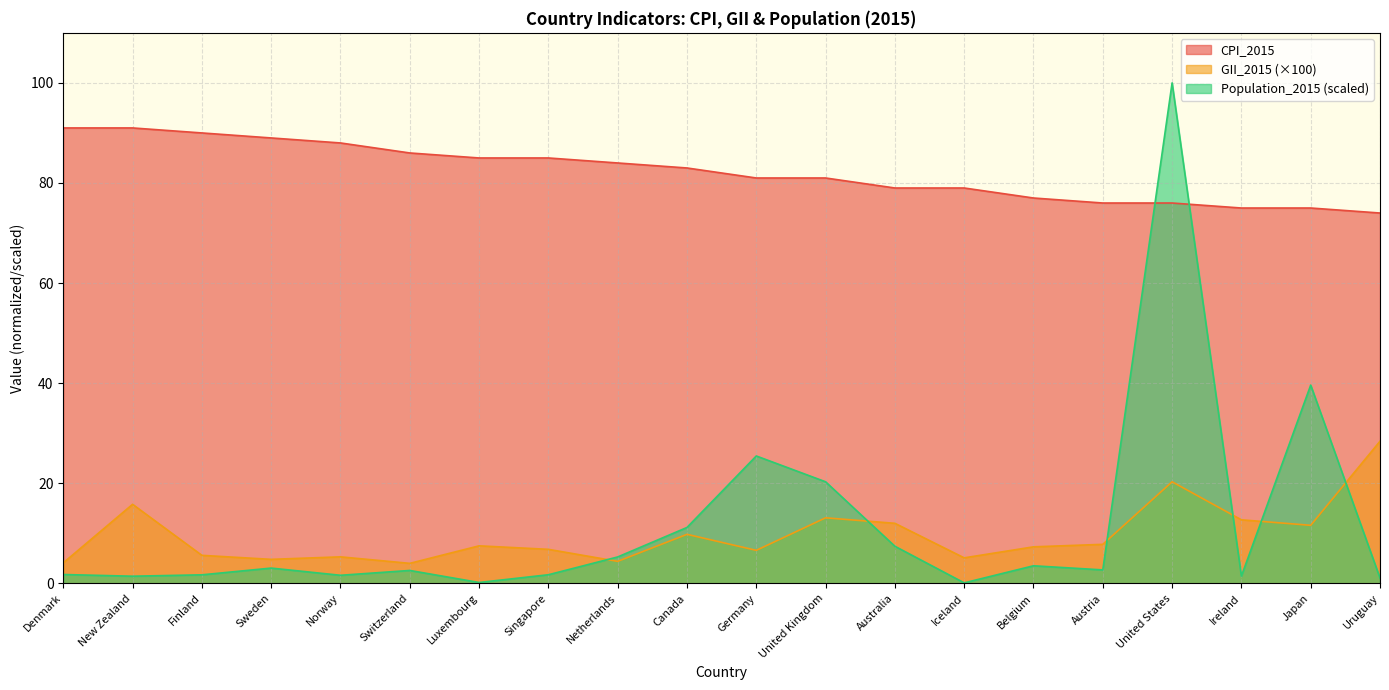

Which series has the widest spread of values?

Population_2015 (scaled)